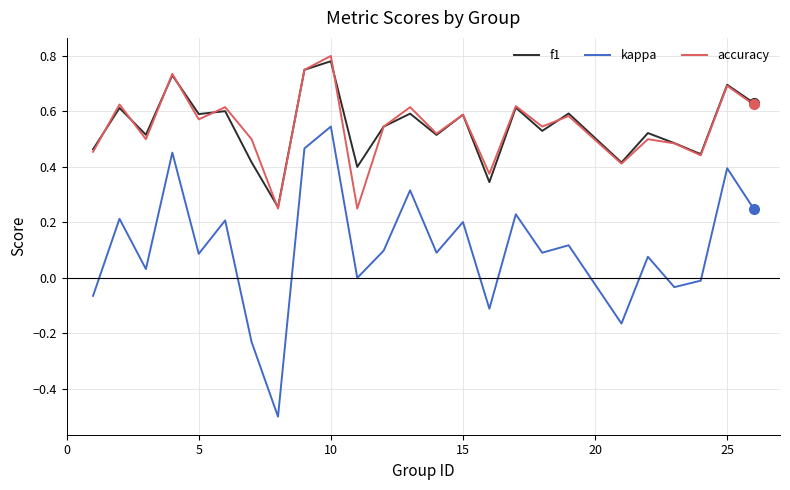

Which series has the widest spread of values?

kappa